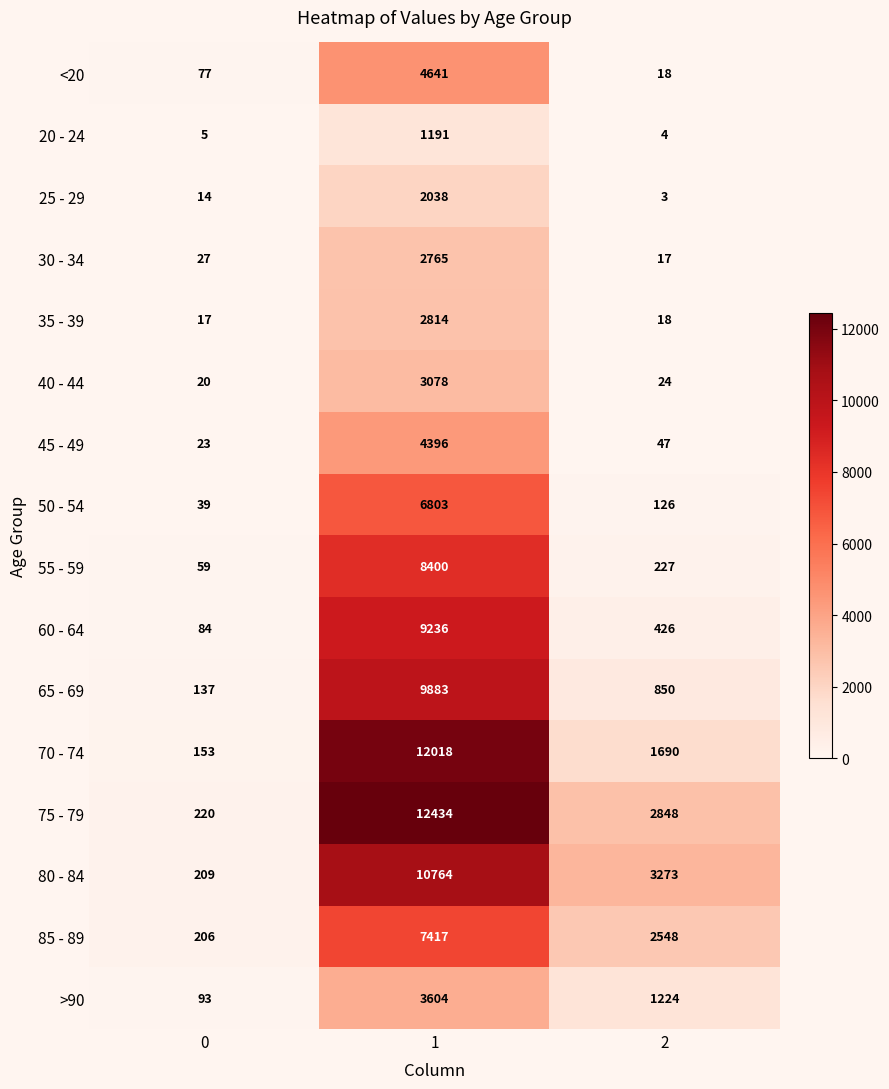

List the series in order of their peak value, lowest first.

20 - 24, 25 - 29, 30 - 34, 35 - 39, 40 - 44, >90, 45 - 49, <20, 50 - 54, 85 - 89, 55 - 59, 60 - 64, 65 - 69, 80 - 84, 70 - 74, 75 - 79